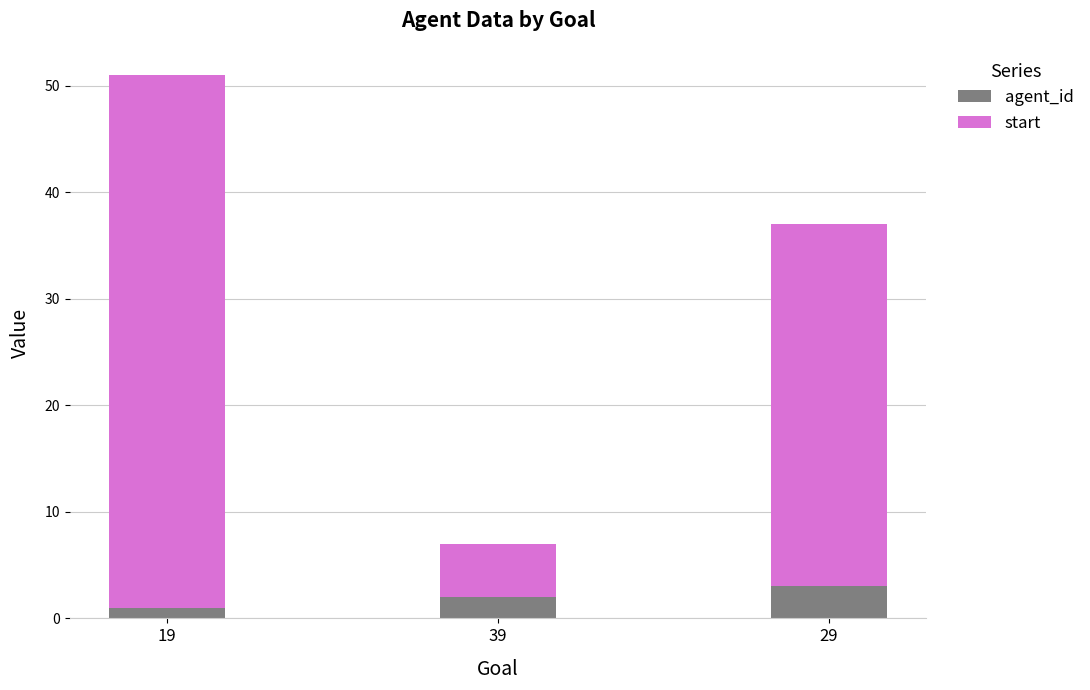

What is the sum of the agent_id values at 19 and 29?

4